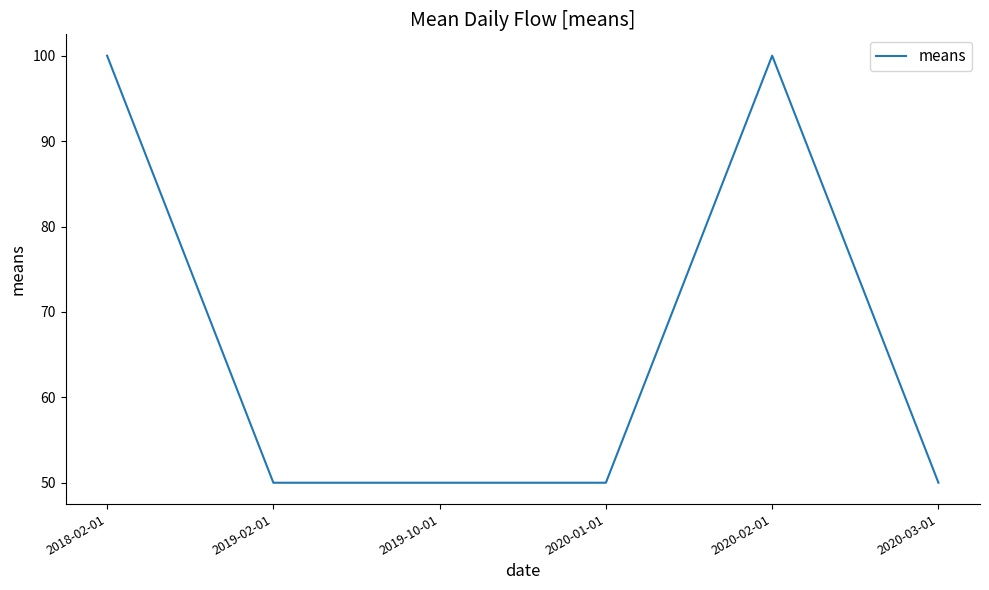

What is the ratio of the value at 2020-02-01 to the value at 2018-02-01?

1.0